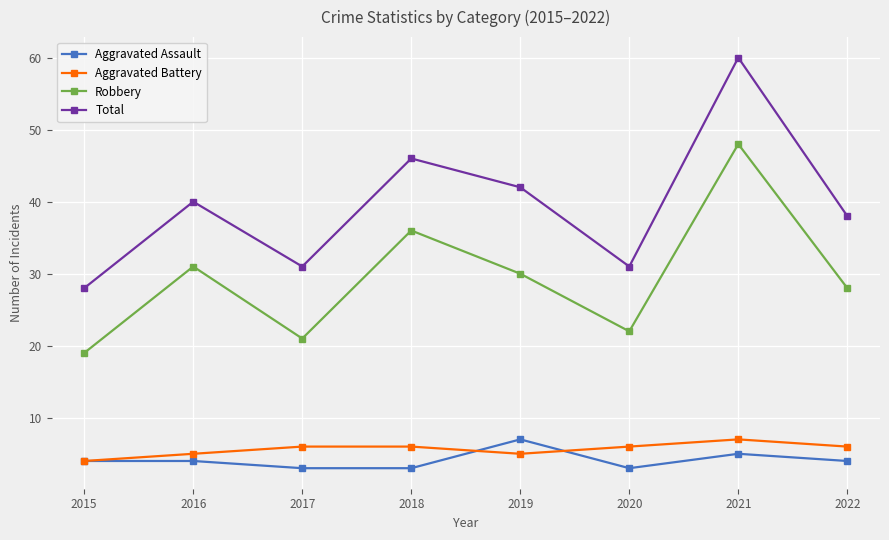

Where is the first local minimum for Aggravated Battery?

2019